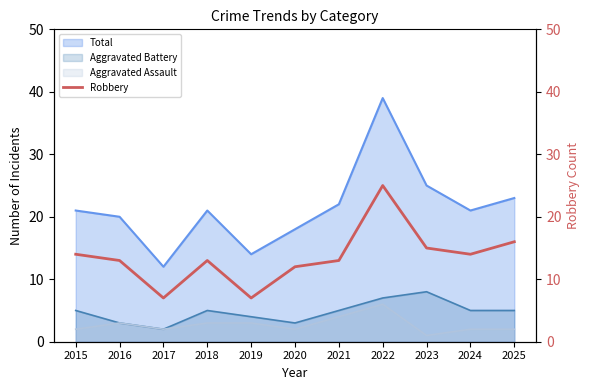

What is the highest value of the Total series?

39